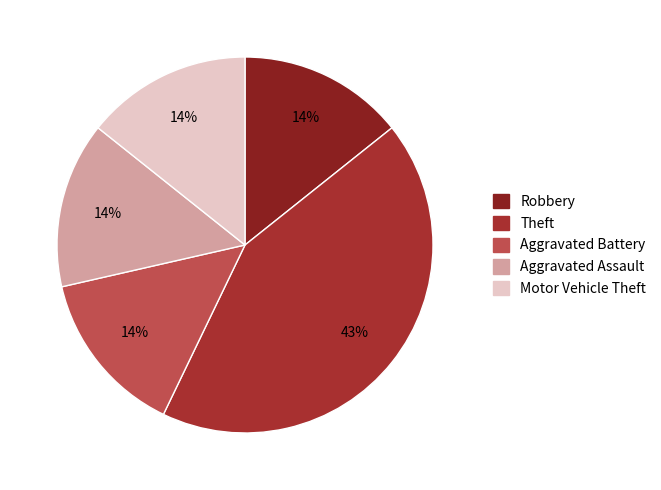

Which slice is the largest?

Theft